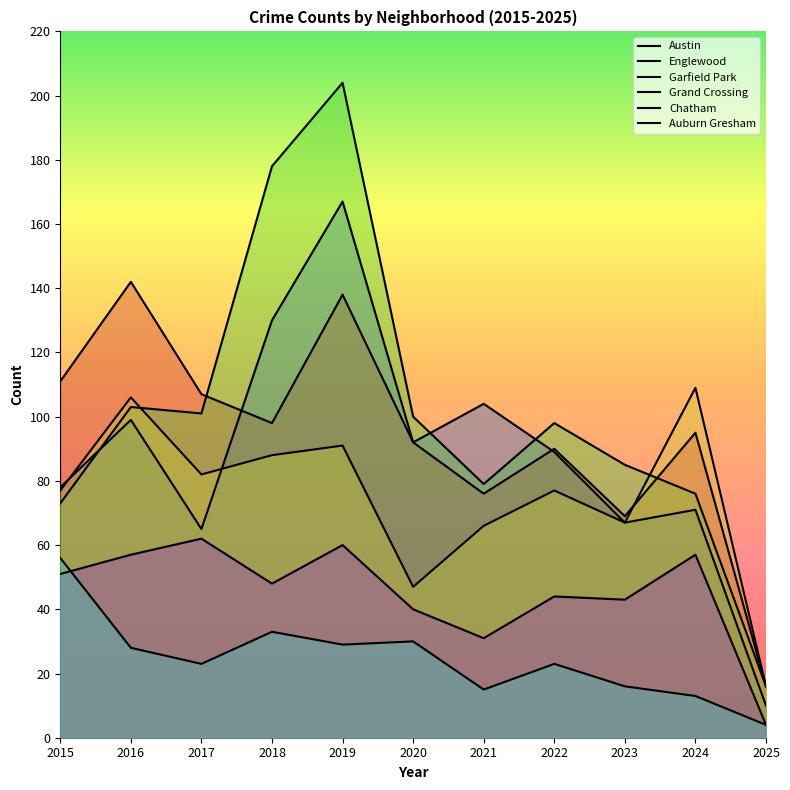

True or false: Englewood and Garfield Park cross at least once.

True